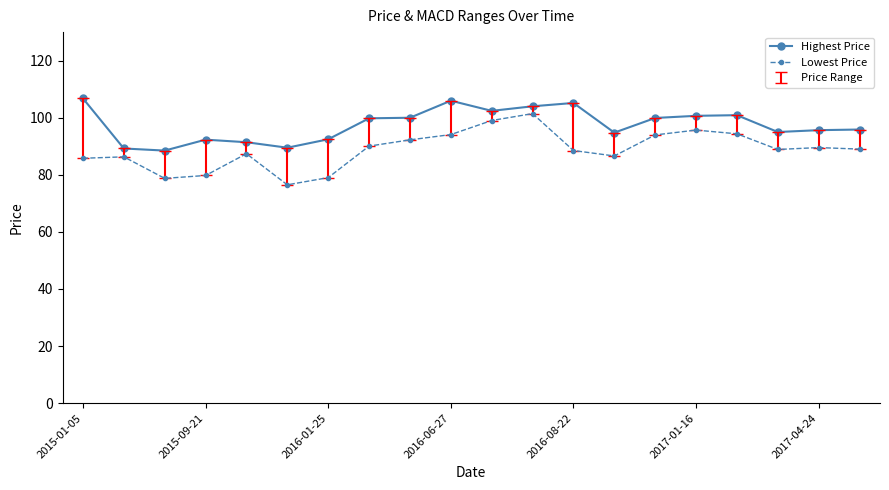

List the series in order of their overall mean, highest first.

Highest Price, Lowest Price